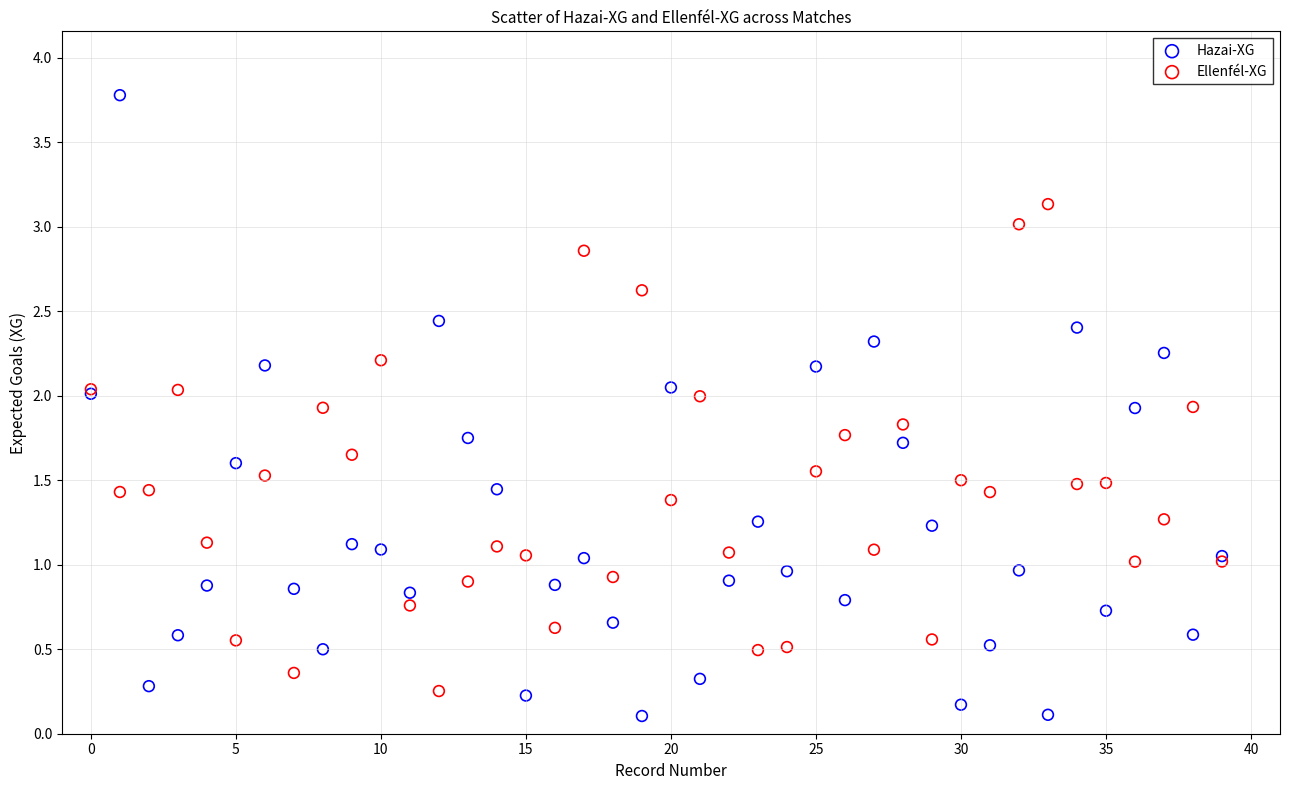

What are all the series names shown in the legend?

Hazai-XG, Ellenfél-XG